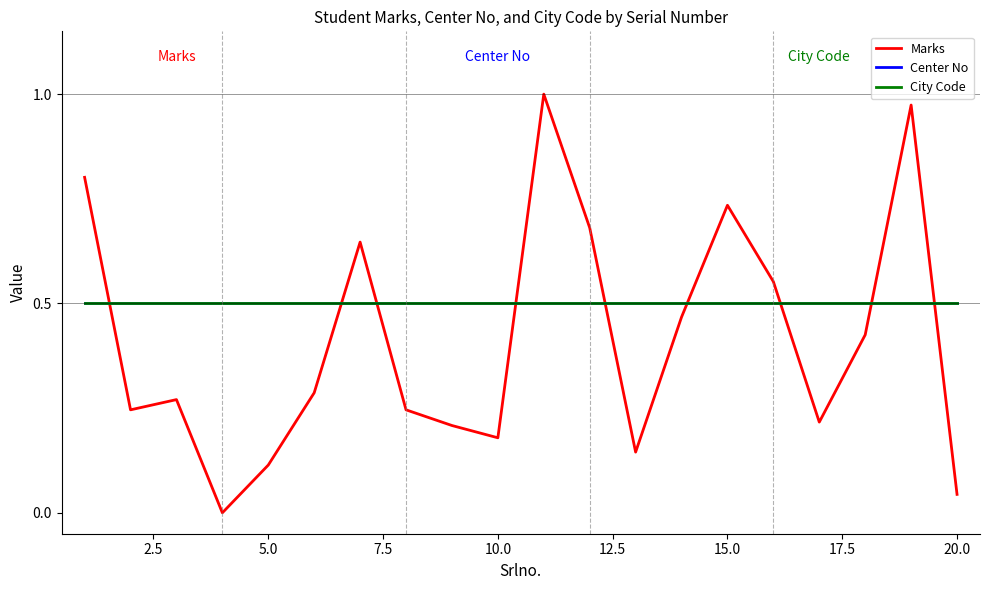

Does the chart have visible grid lines?

No